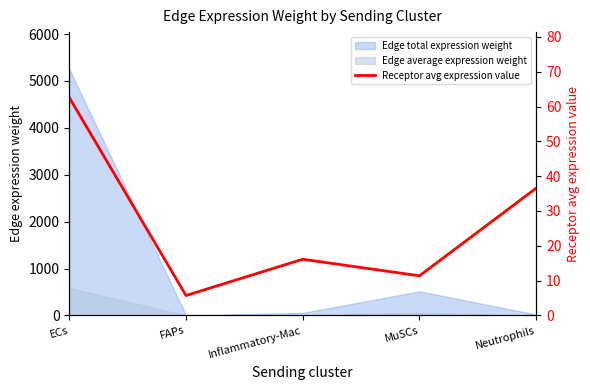

How many points are higher than both their immediate neighbors (excluding endpoints)?

1